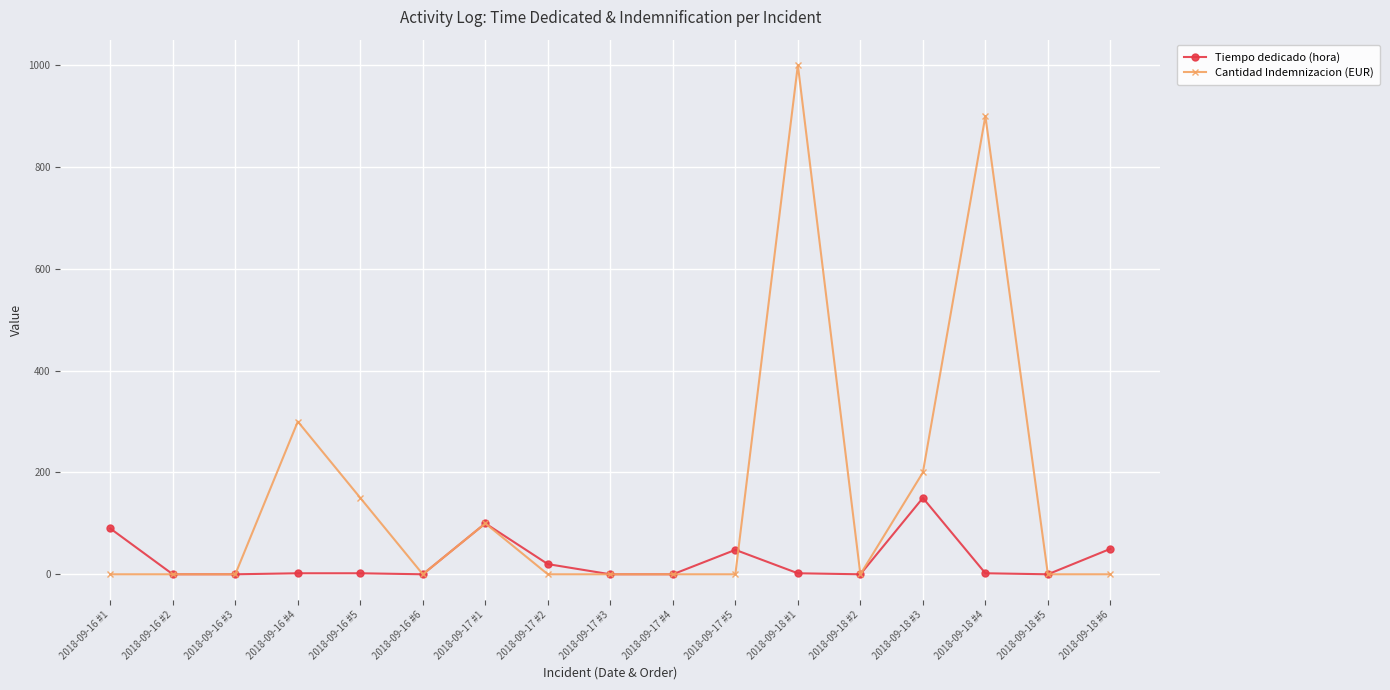

The Cantidad Indemnizacion (EUR) series shows 660 at 2018-09-16 #6. True or false?

False